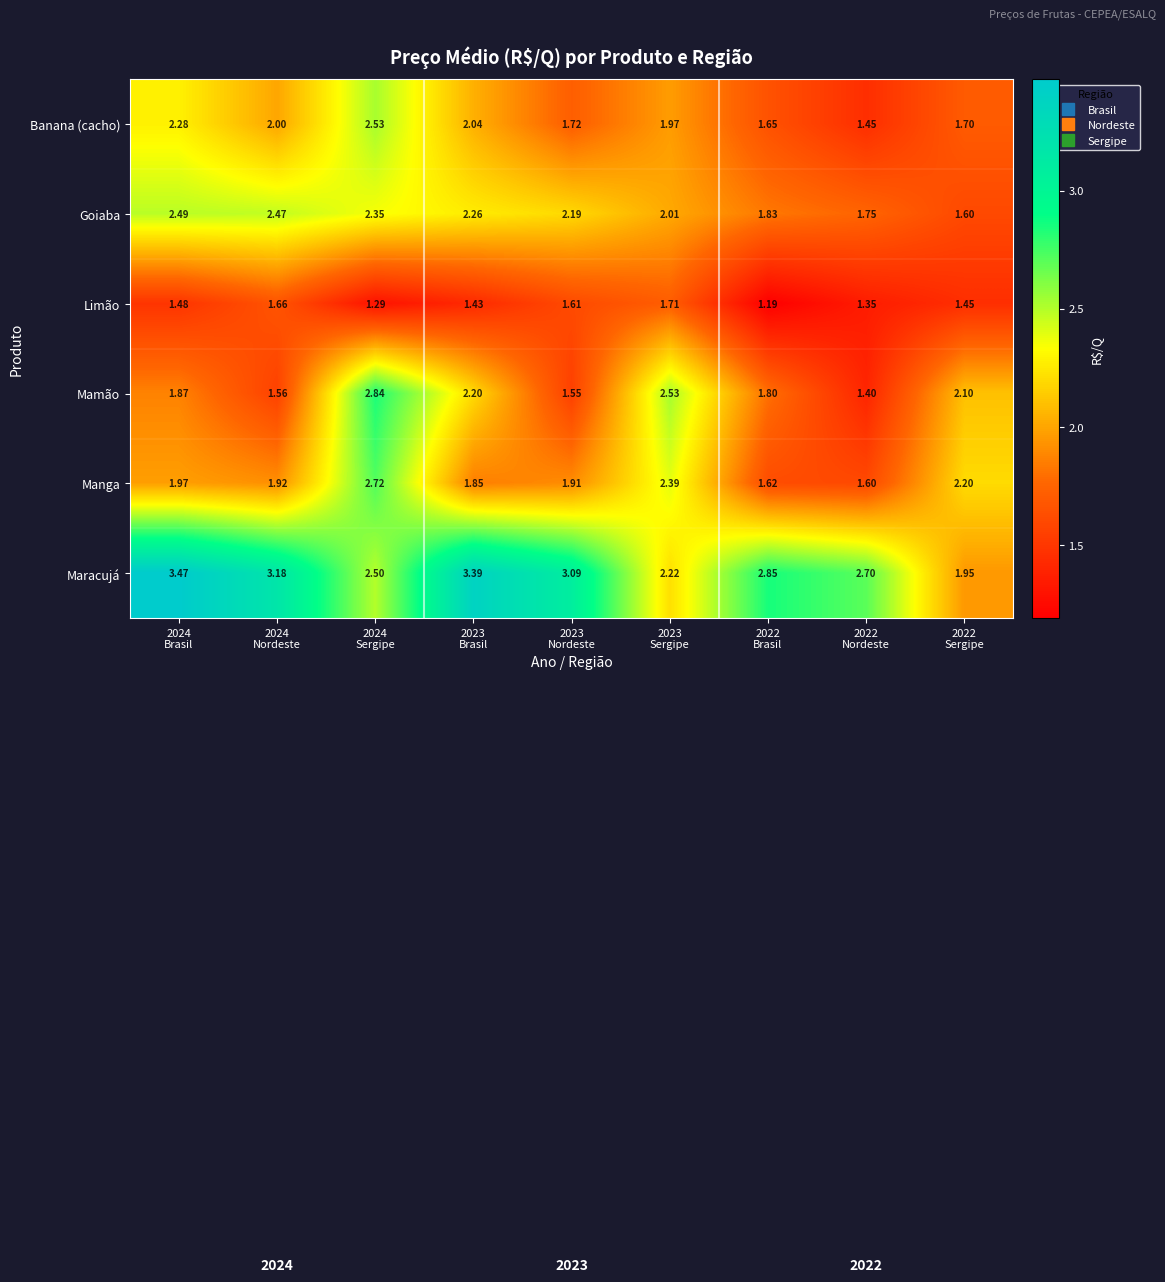

Which series has the widest spread of values?

Maracujá